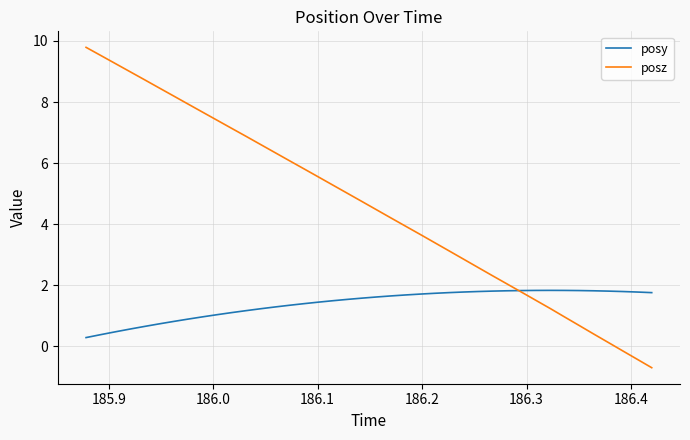

How many times do posy and posz cross each other?

1